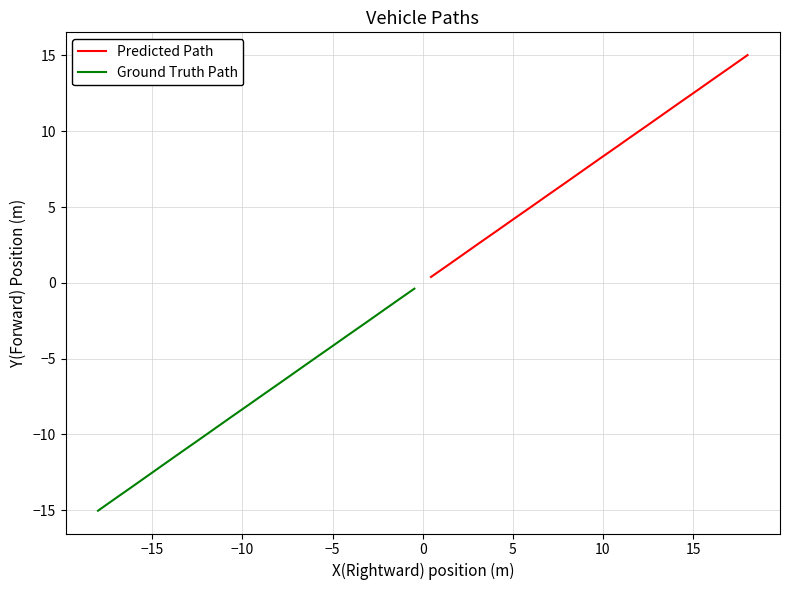

List the series in order of their peak value, highest first.

Predicted Path, Ground Truth Path